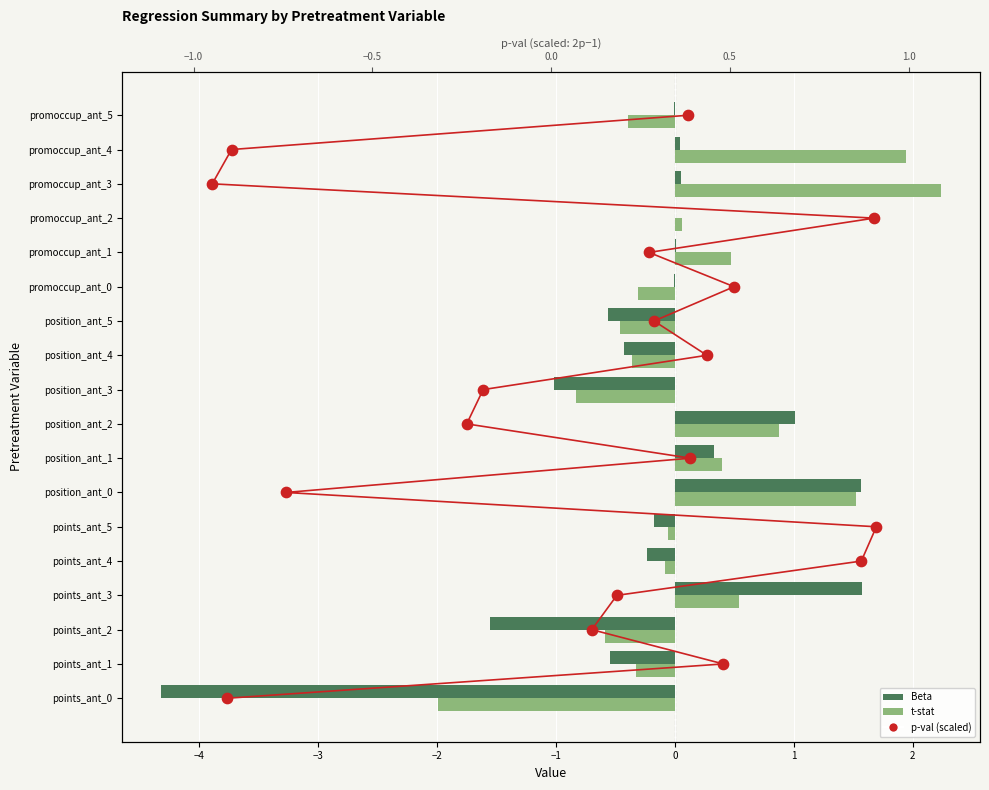

Which series has the widest spread of Y values?

p-val (scaled)